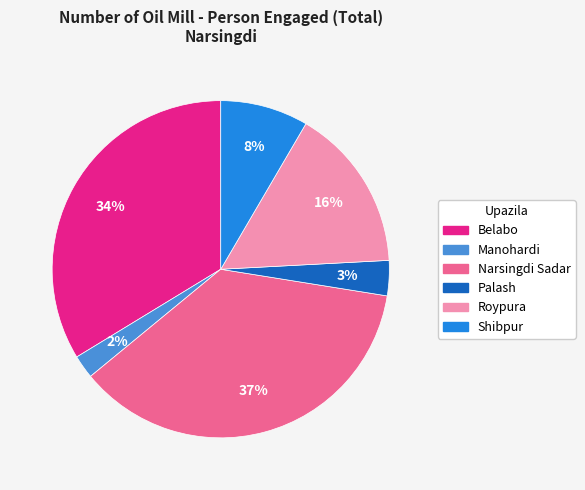

Count the number of slices in the pie.

6